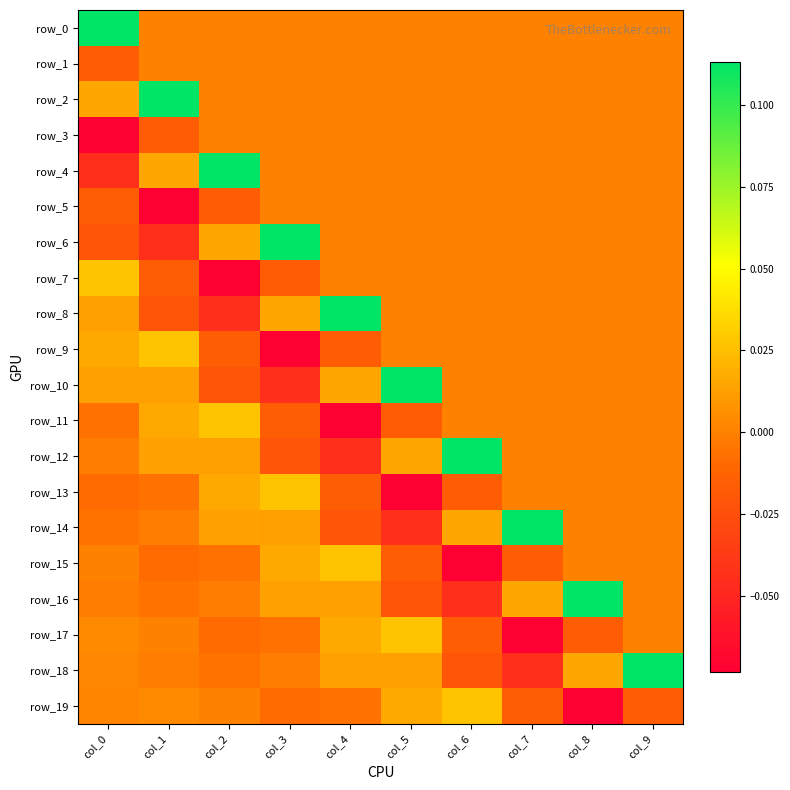

How many data points does each series have?

10